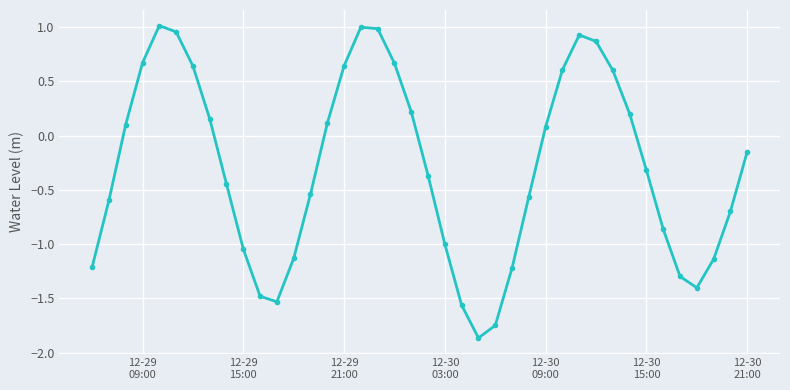

What is the average value?

-0.3